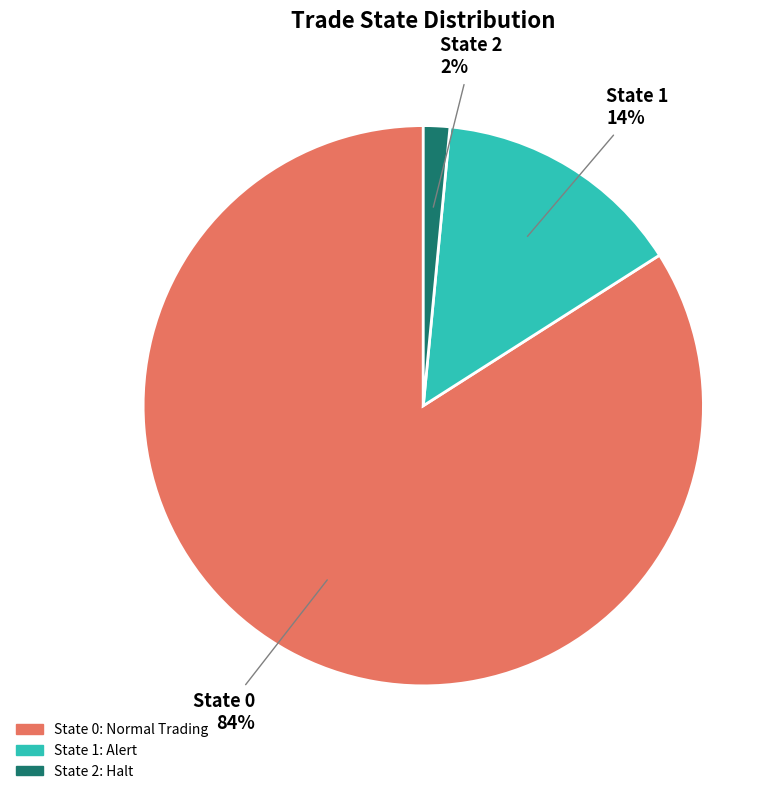

Do State 2 and State 1 together represent more than half of the pie?

No